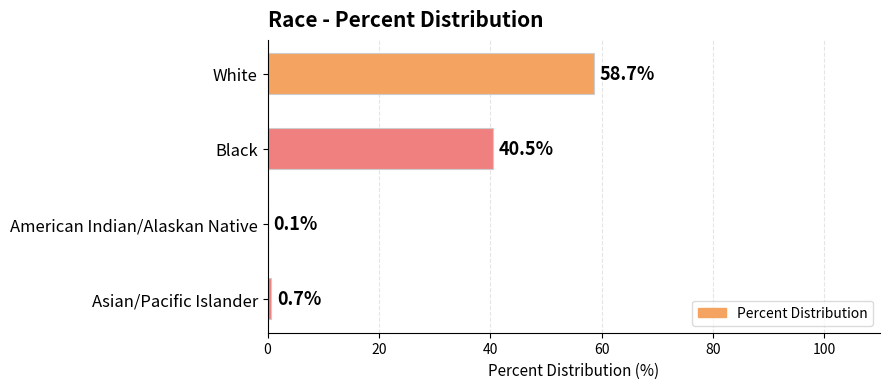

At which label is the value closest to 29?

Black